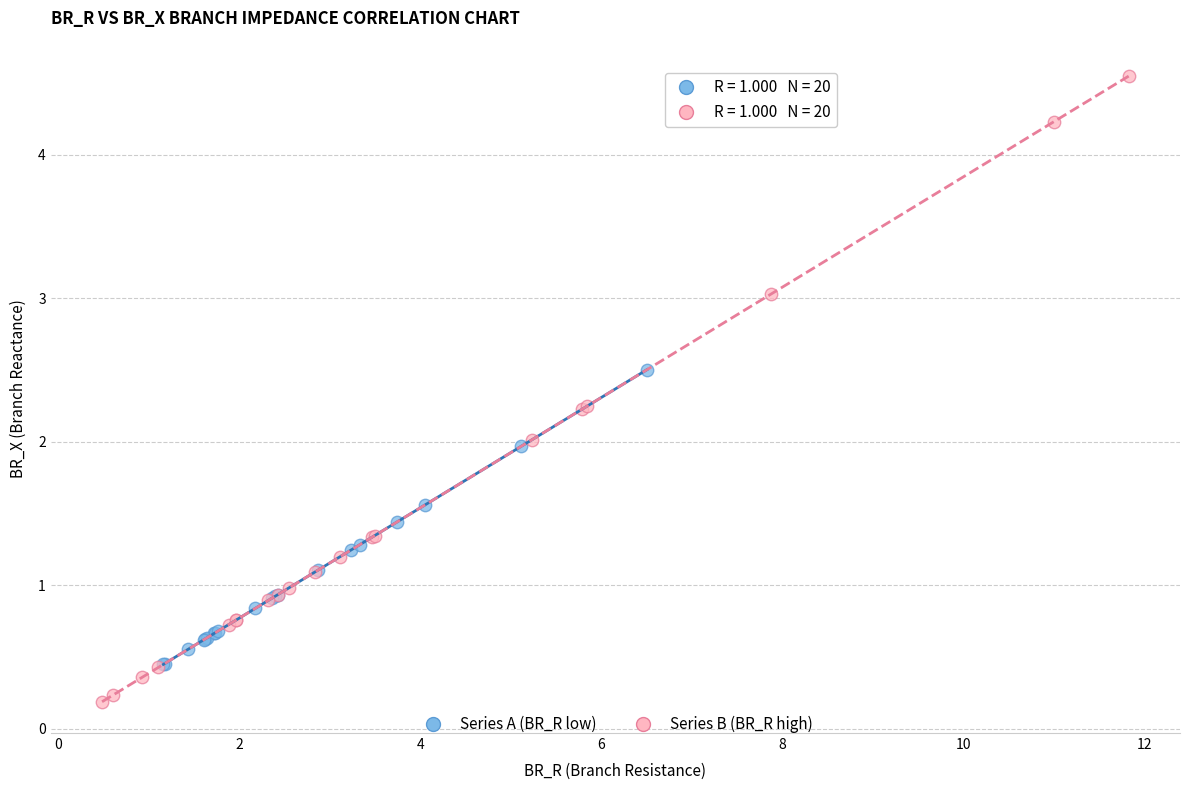

Which series reaches the maximum Y coordinate?

Series B (BR_R high)